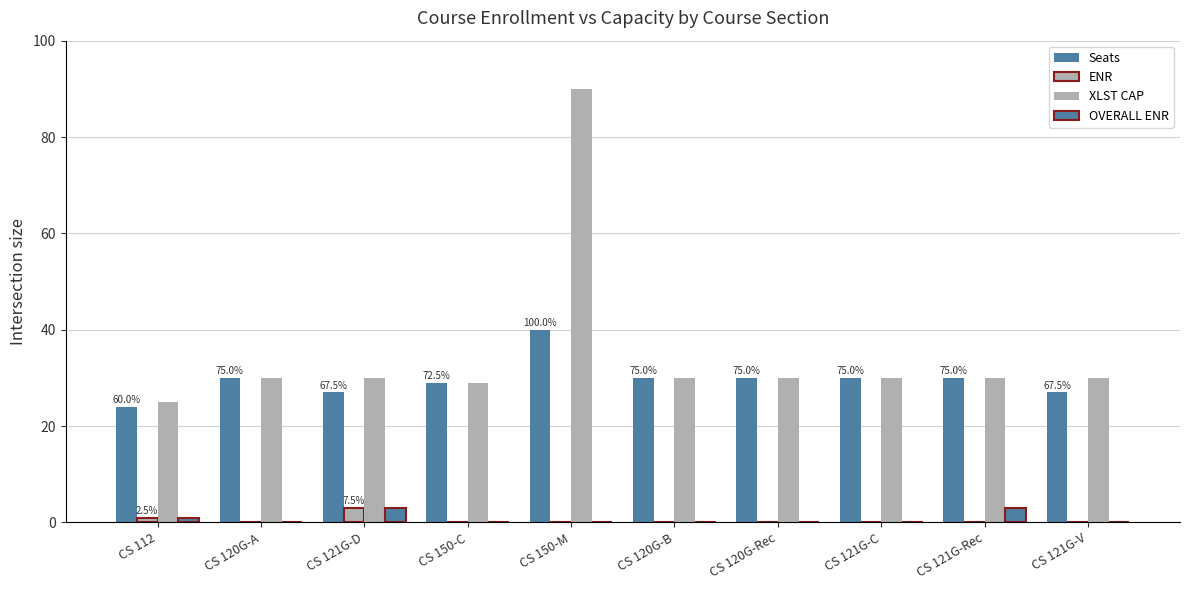

True or false: Seats has a value of 30 at CS 121G-C.

True